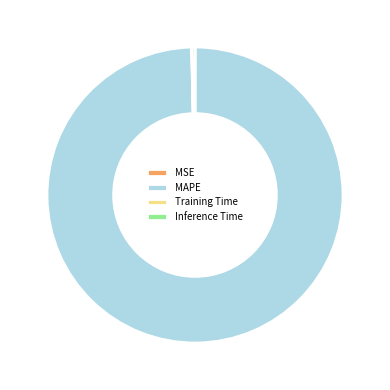

Which has a higher value, MAPE or Inference Time?

MAPE